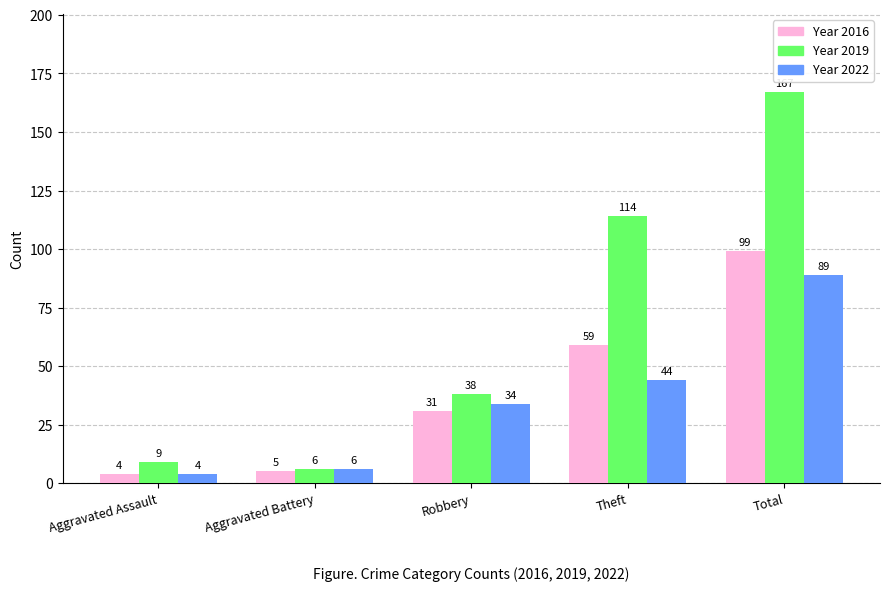

What is the total value across all series at Aggravated Assault?

17